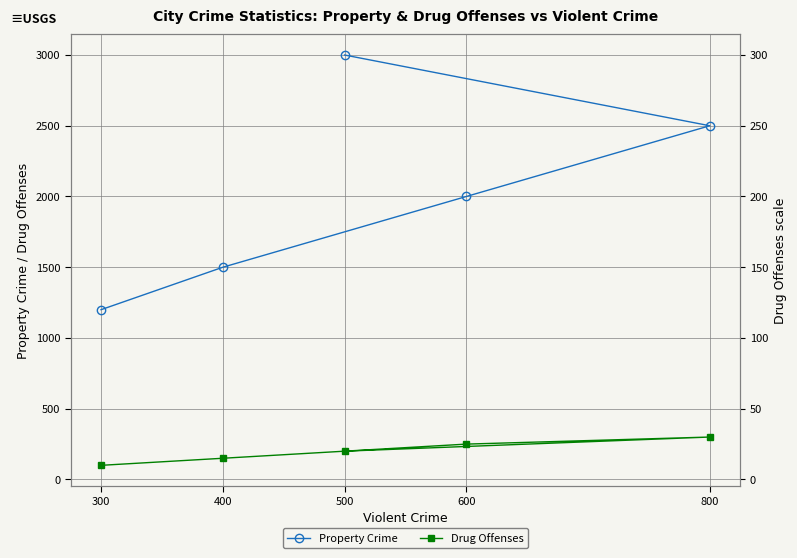

Is it true that Drug Offenses equals 103 at 500?

False